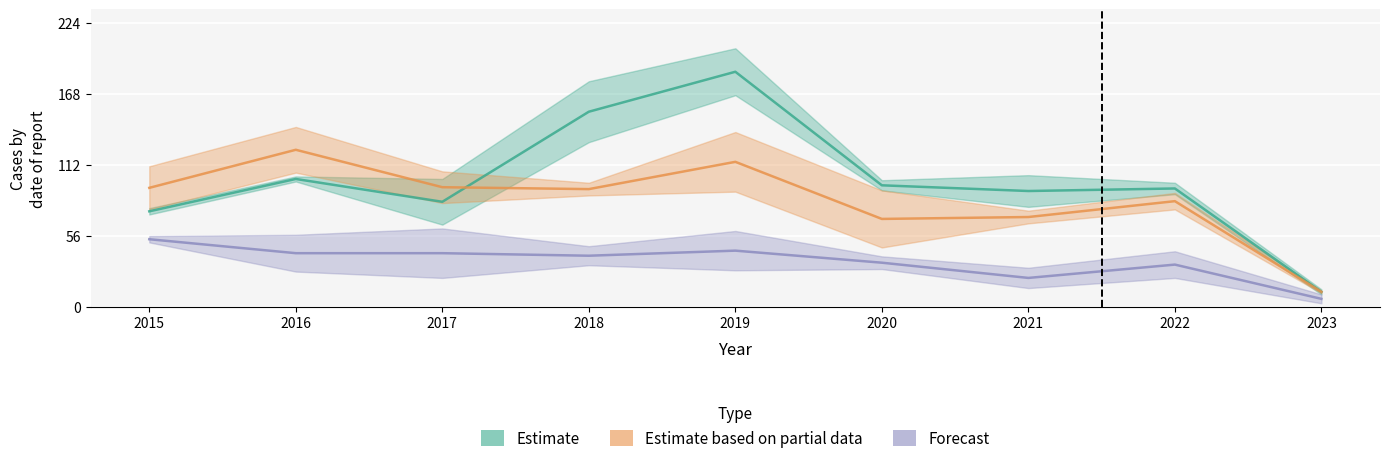

True or false: Englewood has a value of 152 at 2018.

False